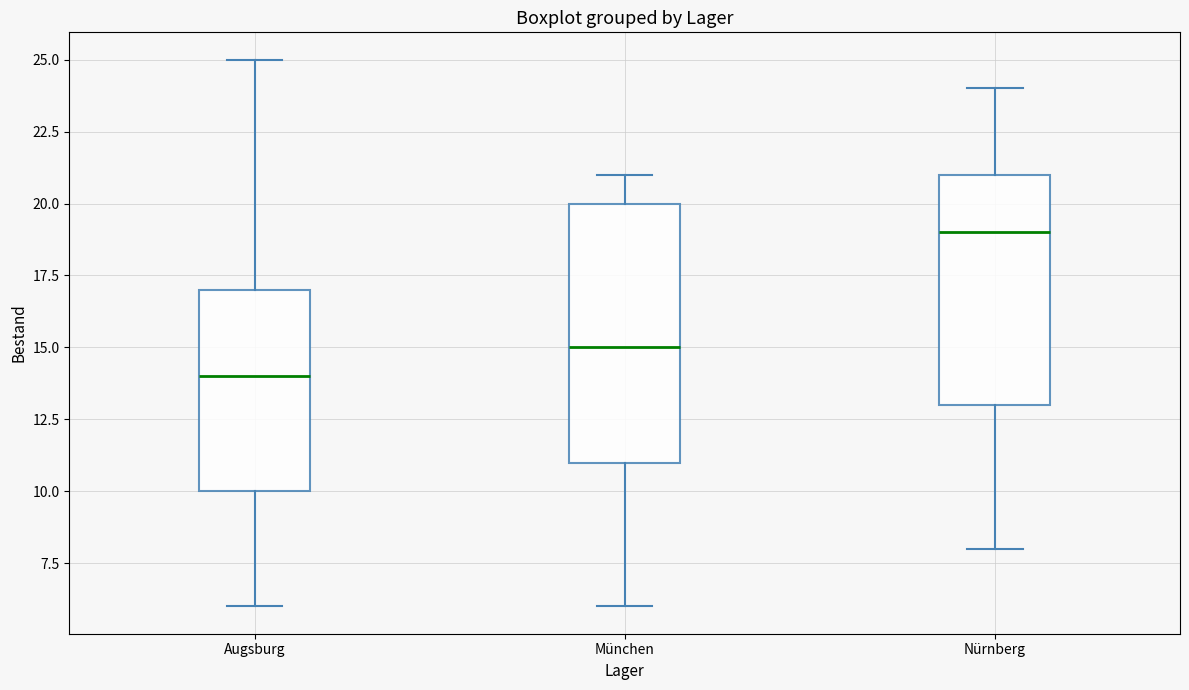

Which box has the lowest median line?

Augsburg